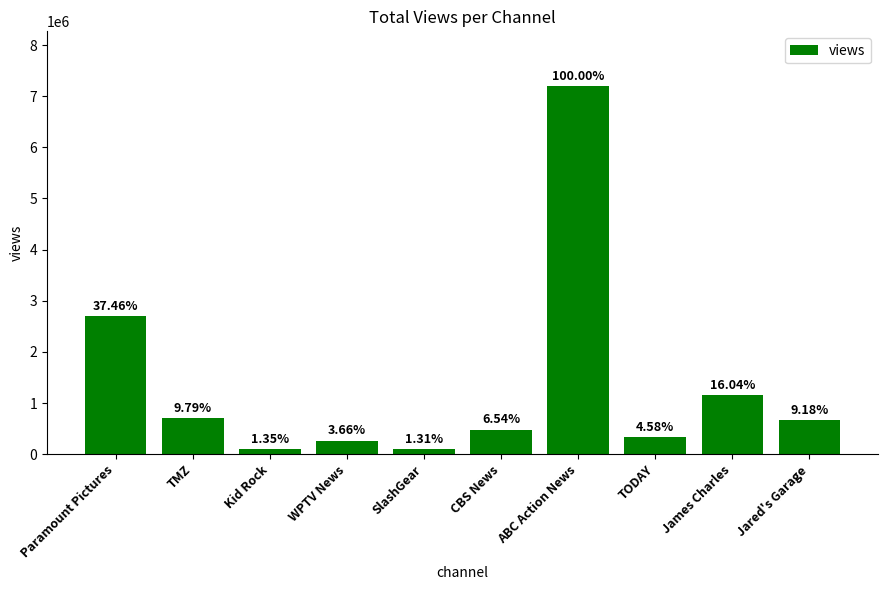

What is the smallest value displayed?

94123